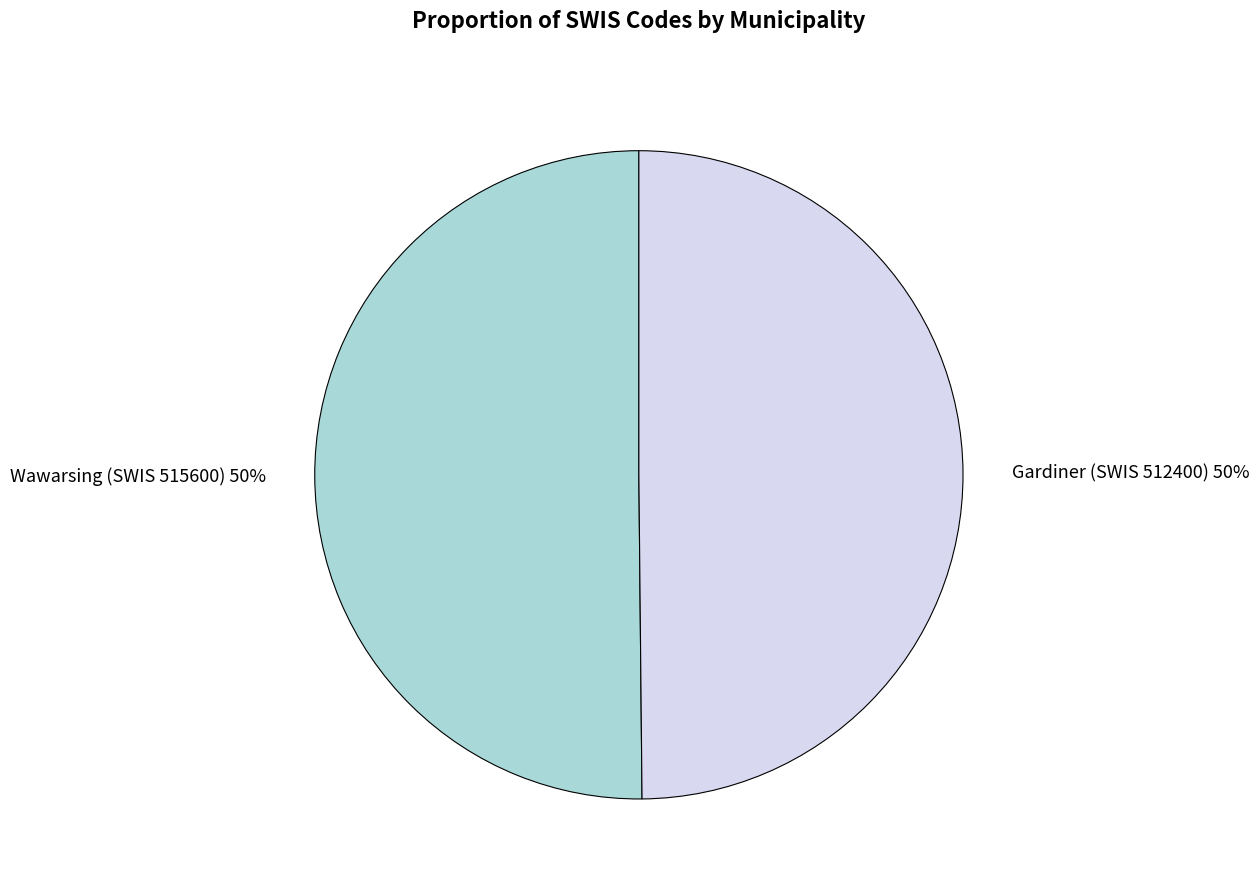

Count the number of slices in the pie.

2